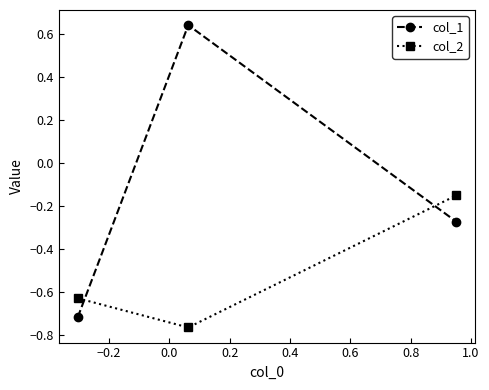

Rank the series by their average value, from highest to lowest.

col_1, col_2